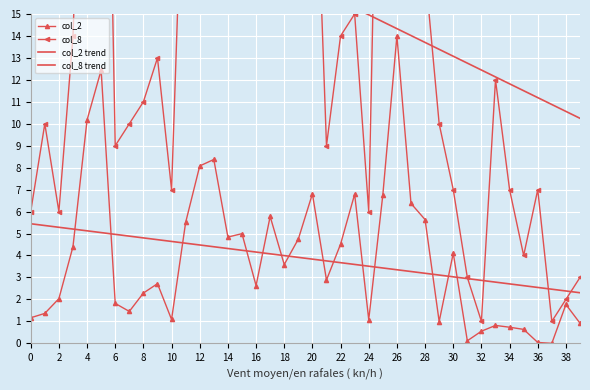

True or false: col_2 and col_2 trend cross at least once.

True